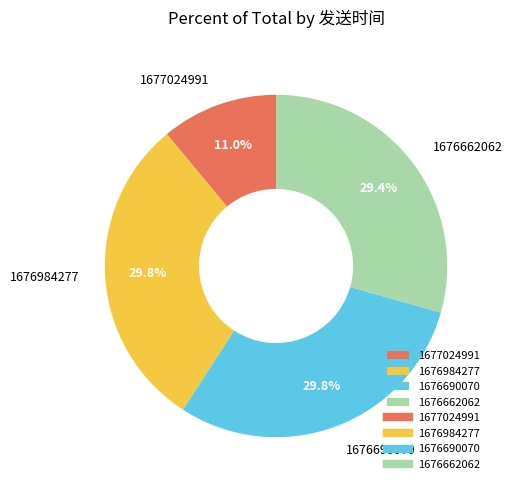

Which category has the smallest portion of the pie?

1677024991